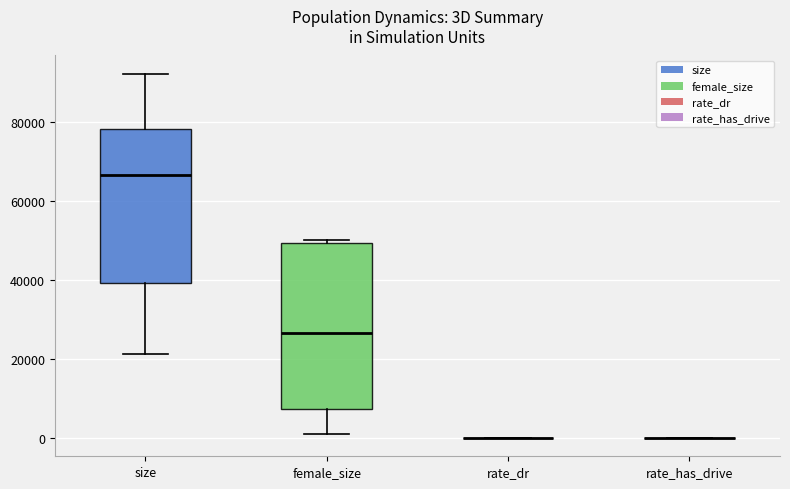

Reading left to right, transcribe this box plot: for each box, give where its median line is, the range the box spans, and where its two whiskers end, as read against the y-axis. The values are not printed on the chart, so give them approximately, as read against the axis.

size: median 66000, box 40000 to 78000, whiskers 22000 to 92000
female_size: median 26000, box 8000 to 50000, whiskers 0 to 50000
rate_dr: box collapsed to a line at 0, whiskers 0 to 0
rate_has_drive: box collapsed to a line at 0, whiskers 0 to 0